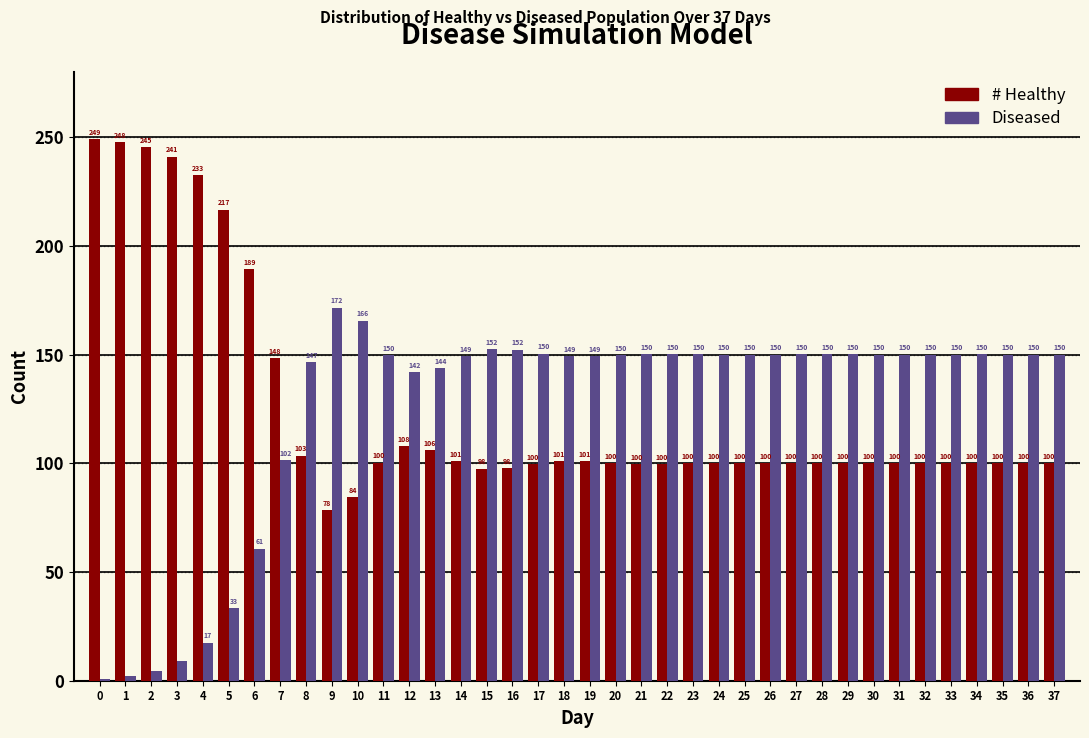

What is the average value of the # Healthy series?

124.9